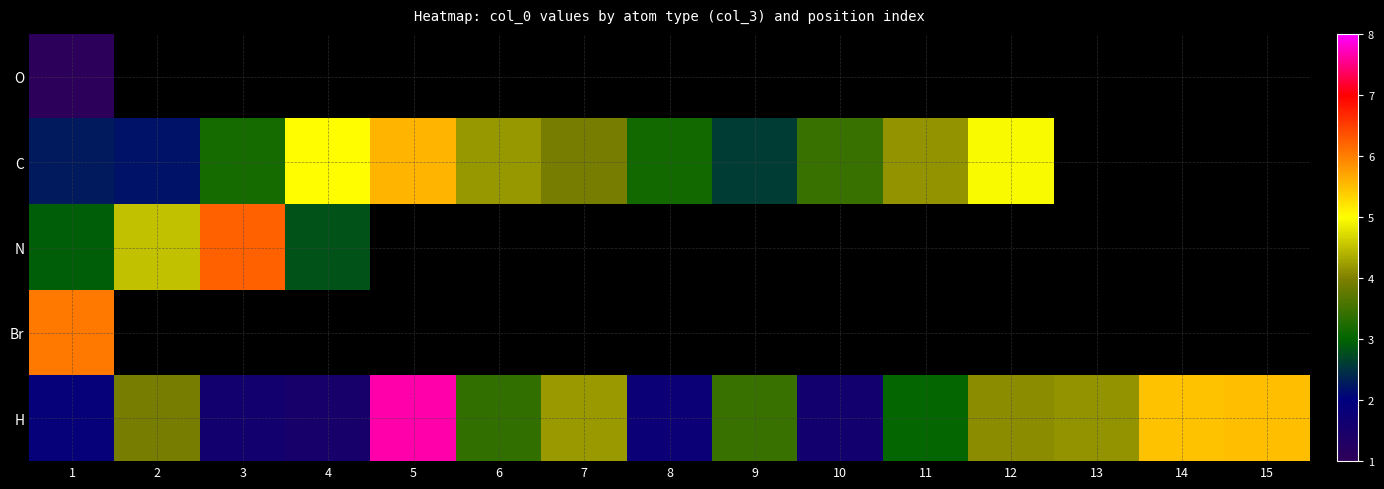

How many positive values does the Br series have?

1